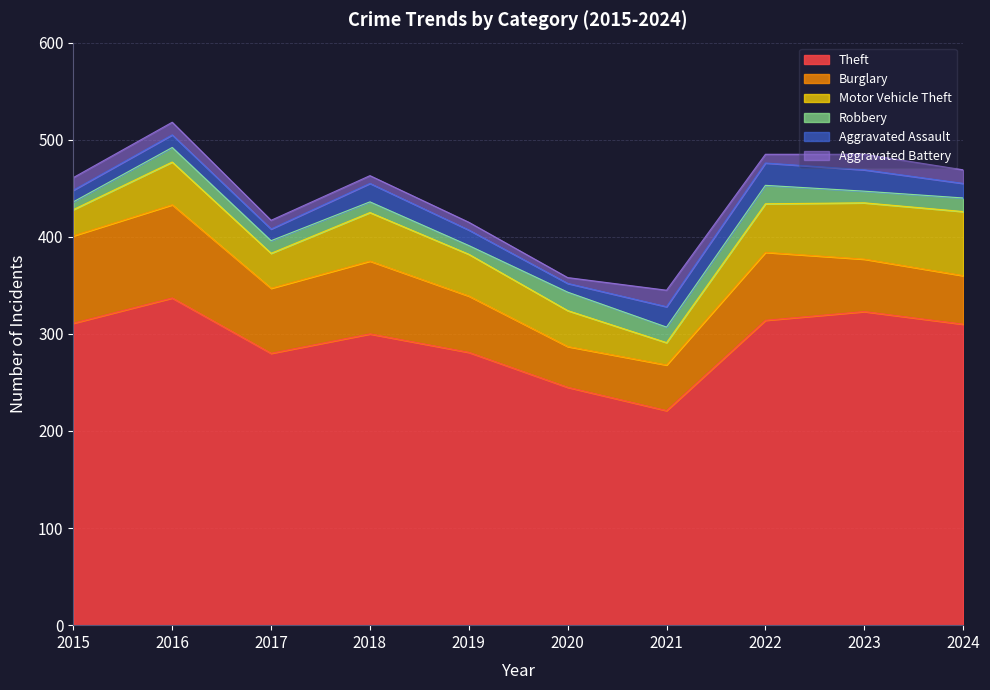

What is the difference between the Burglary values at 2020 and 2016?

54